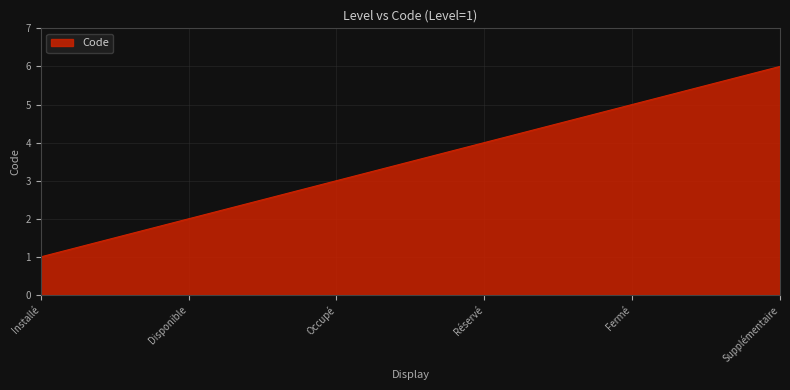

Is it true that the value at Occupé is 3?

True